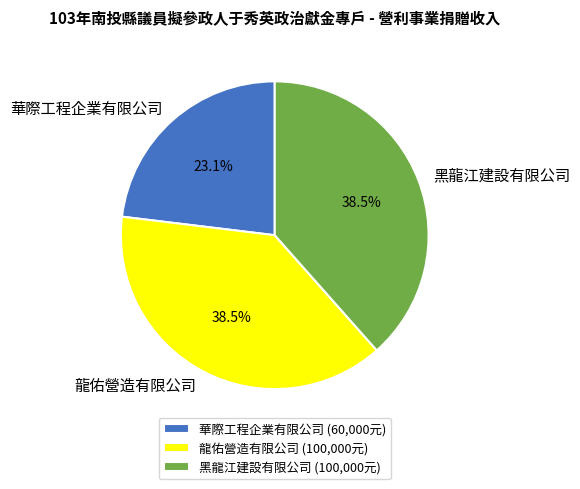

What is the smallest slice in the pie chart?

華際工程企業有限公司